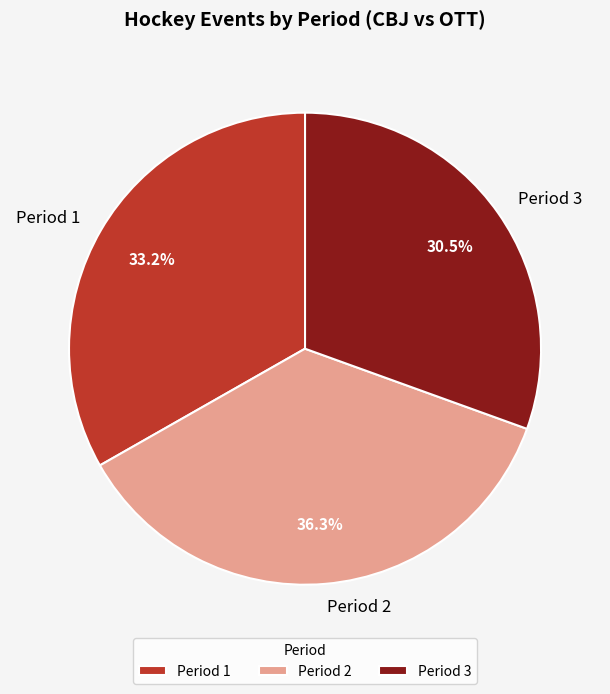

Rank the categories by value from highest to lowest.

Period 2, Period 1, Period 3